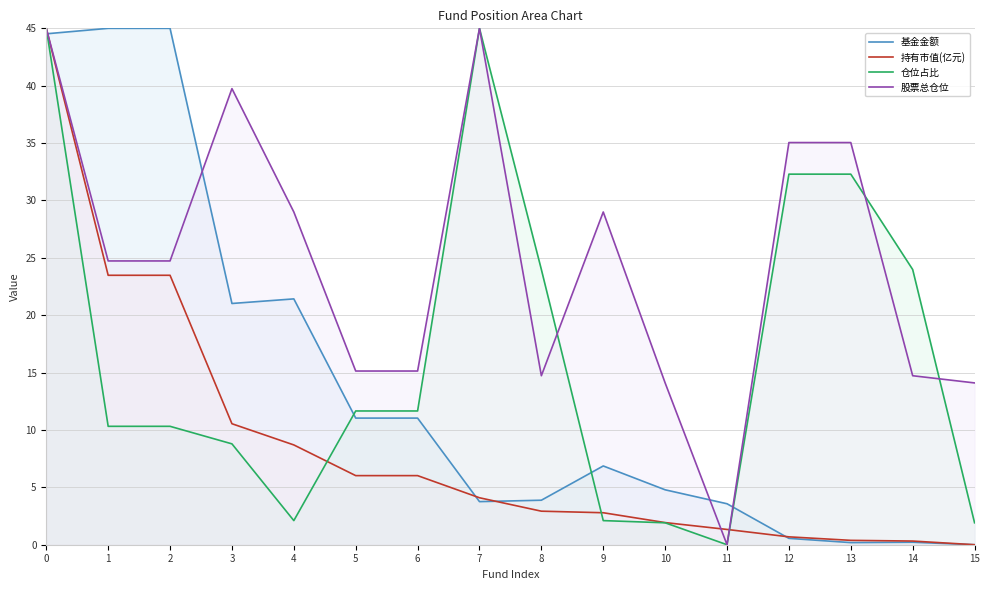

Which category has the lowest value across all series?

15